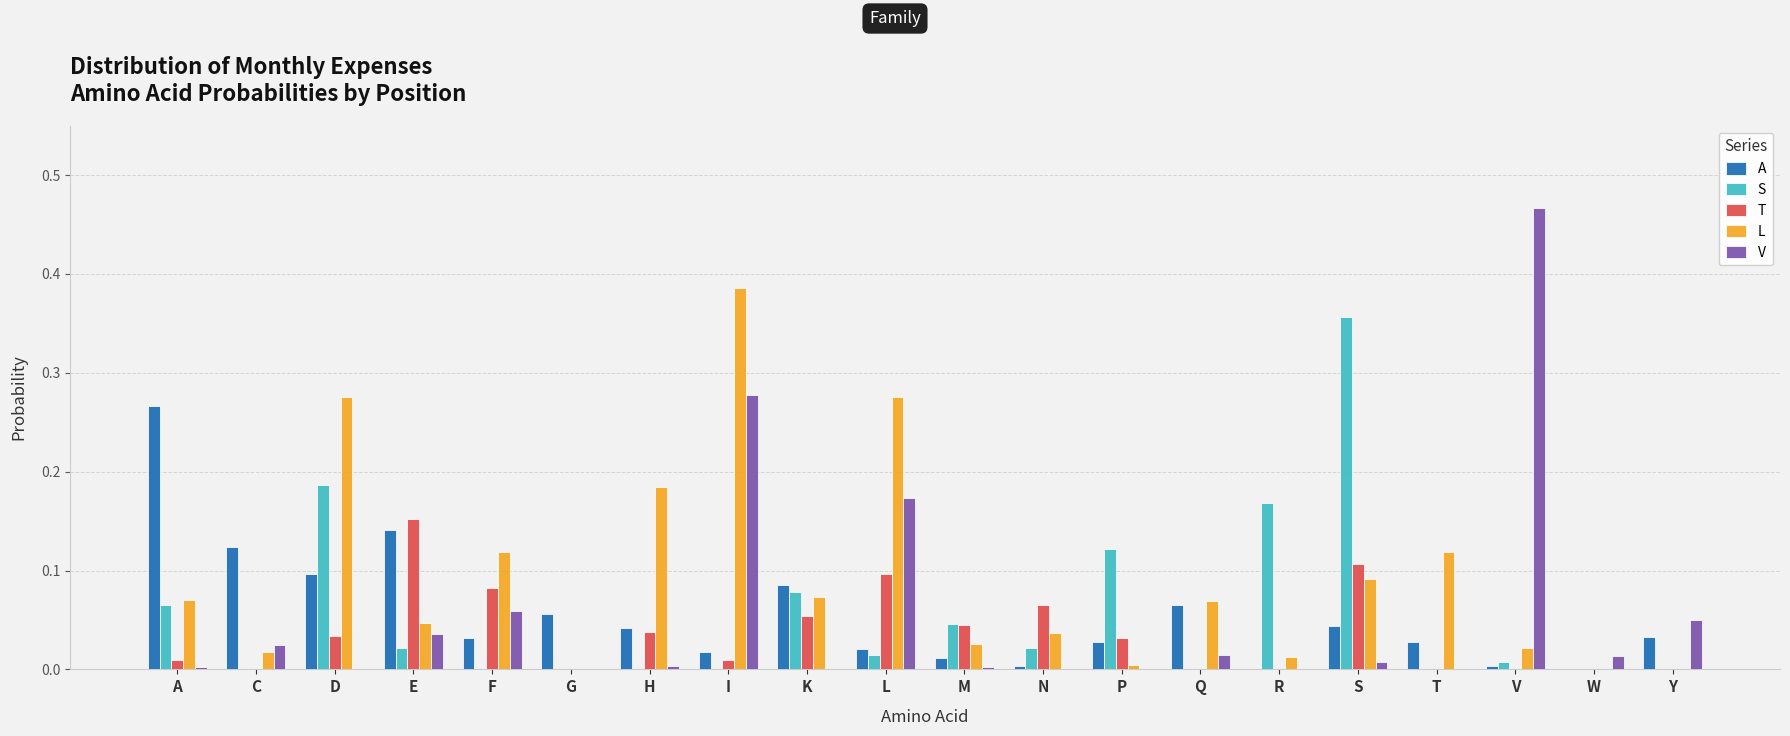

Which label corresponds to the largest value in the chart?

V